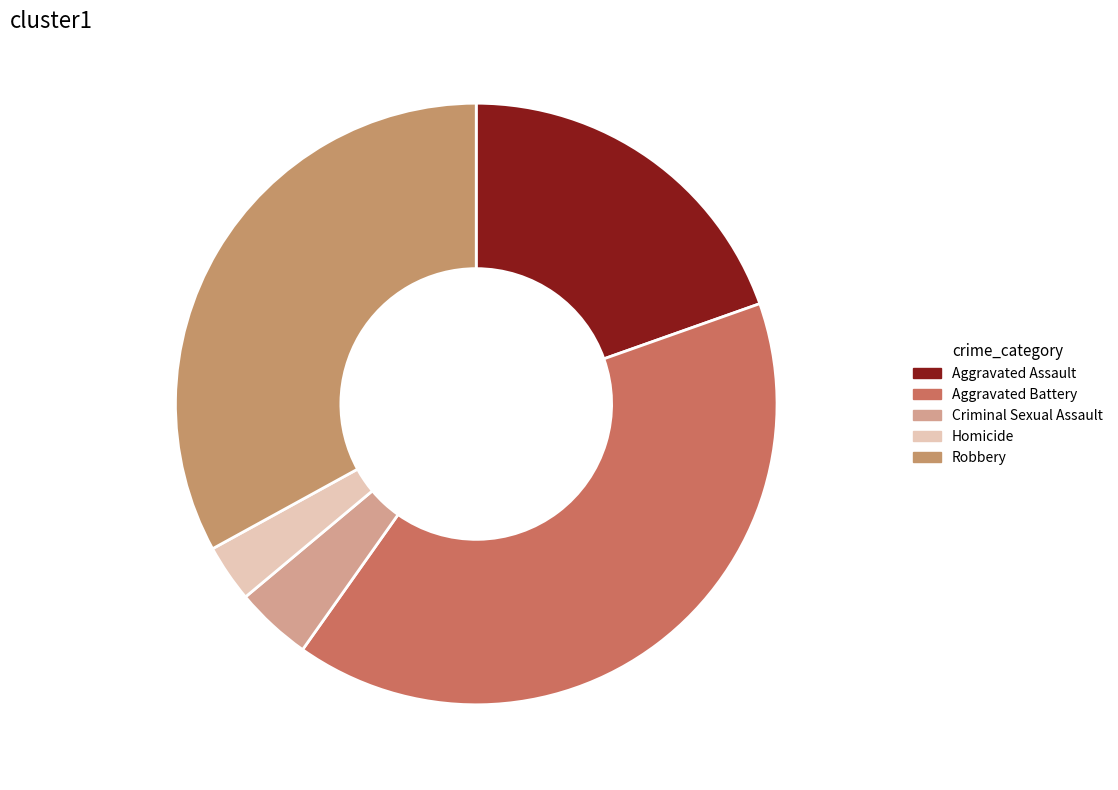

Which slice is the smallest?

Homicide